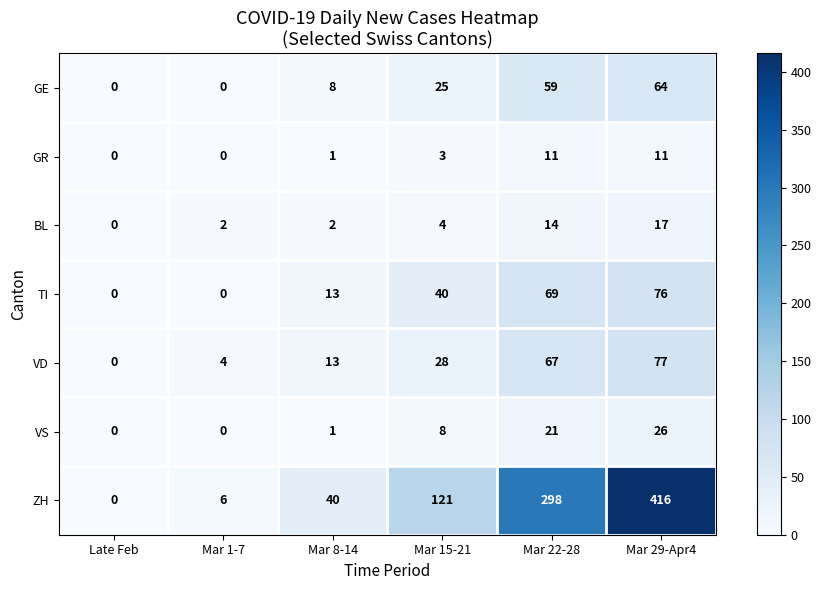

At Mar 15-21, list the series in order from smallest to largest.

GR, BL, VS, GE, VD, TI, ZH